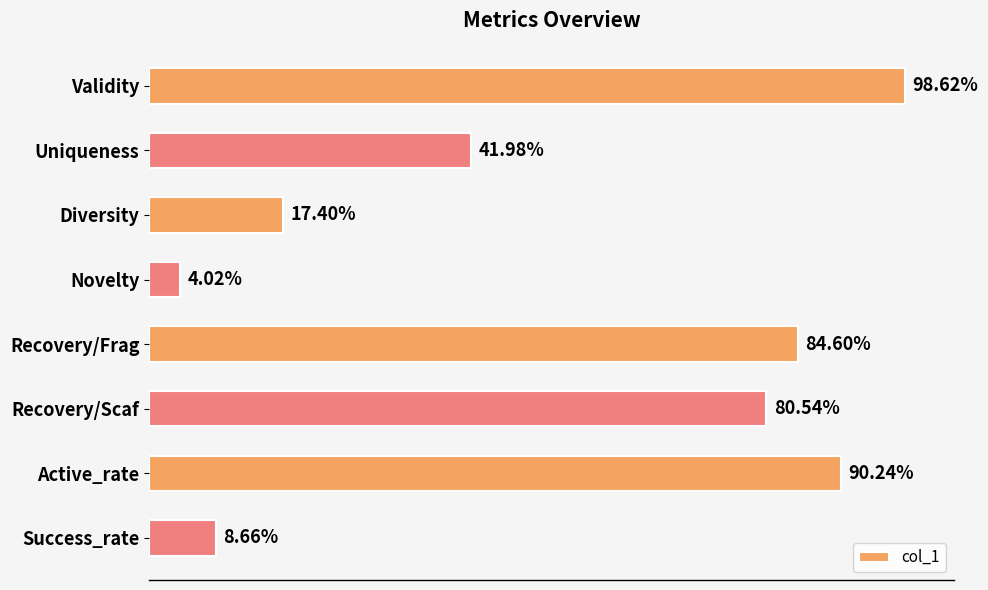

How many bars are there in total?

8